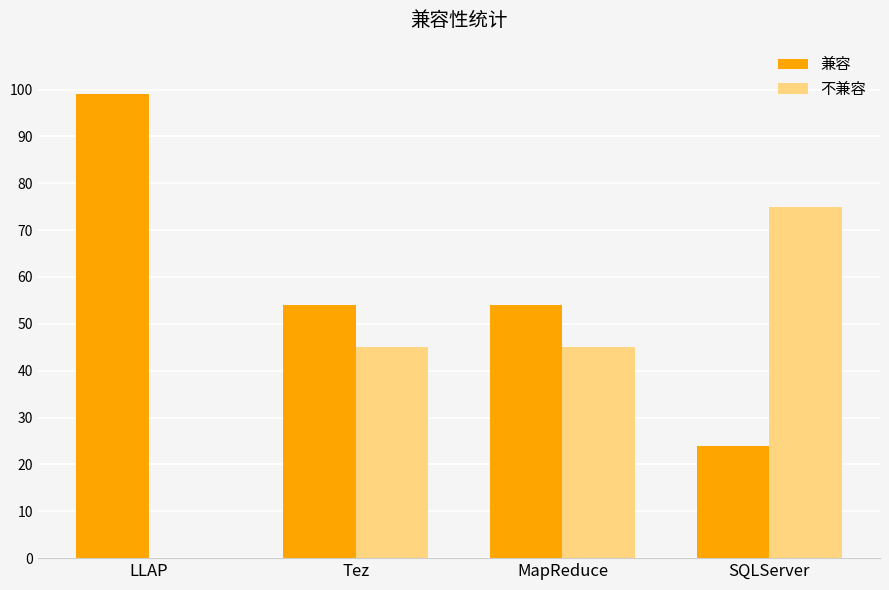

Which series has the largest total across all categories?

兼容